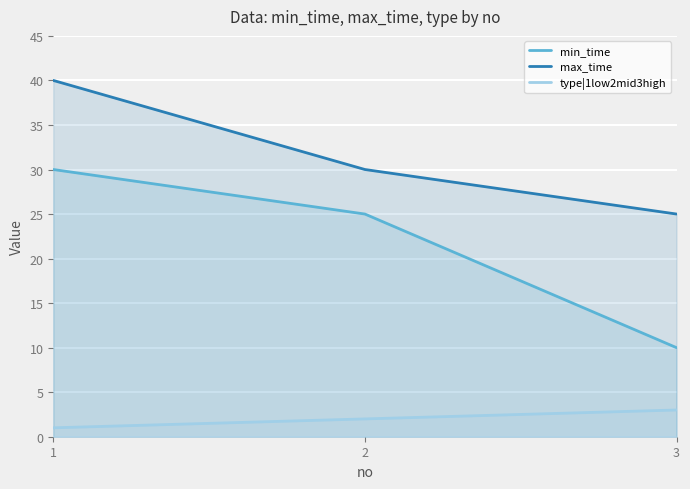

What is the highest value of the type|1low2mid3high series?

3